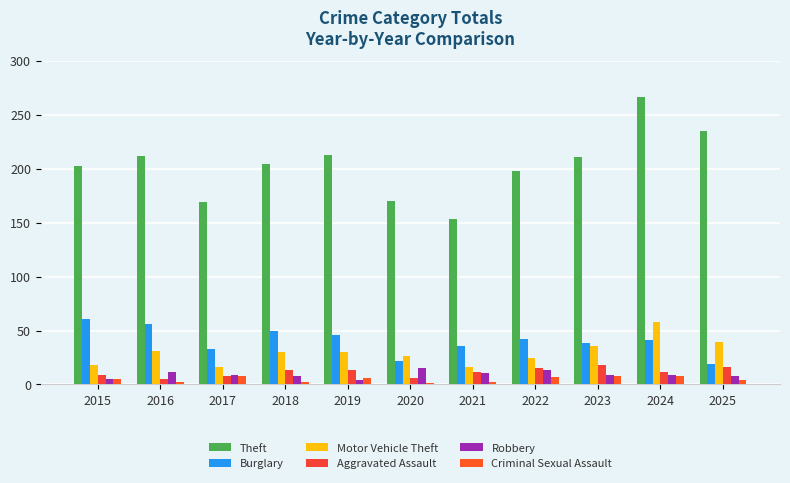

Which series has the largest range (max minus min)?

Theft